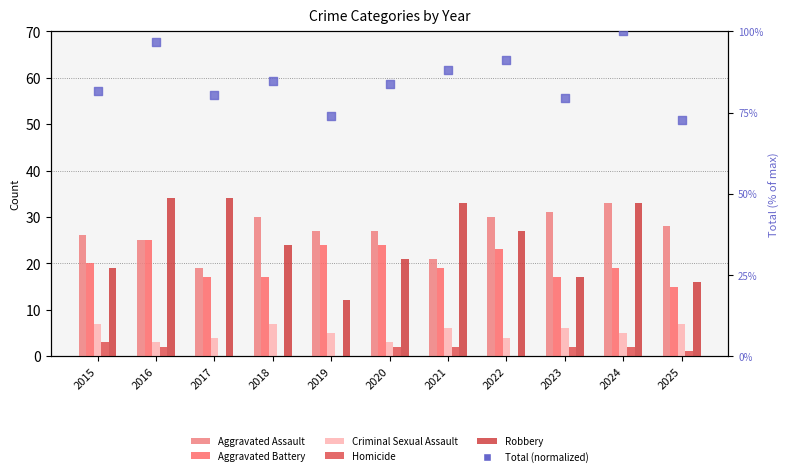

Which series contains the highest Y value?

Total (normalized)